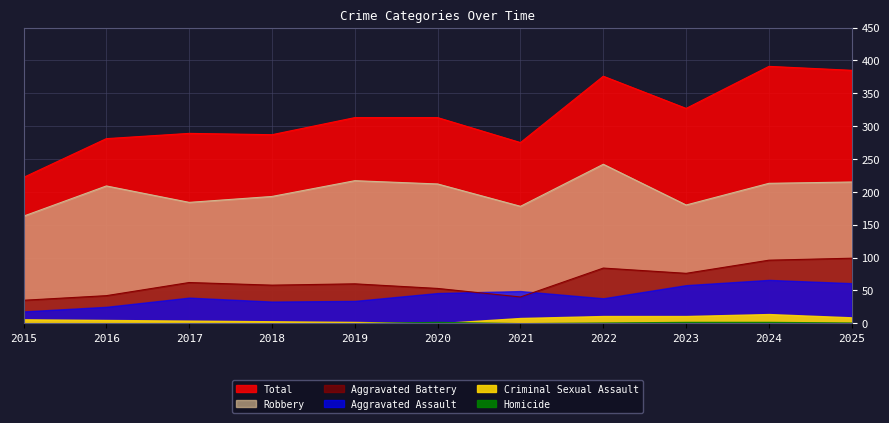

True or false: Total and Robbery cross at least once.

False